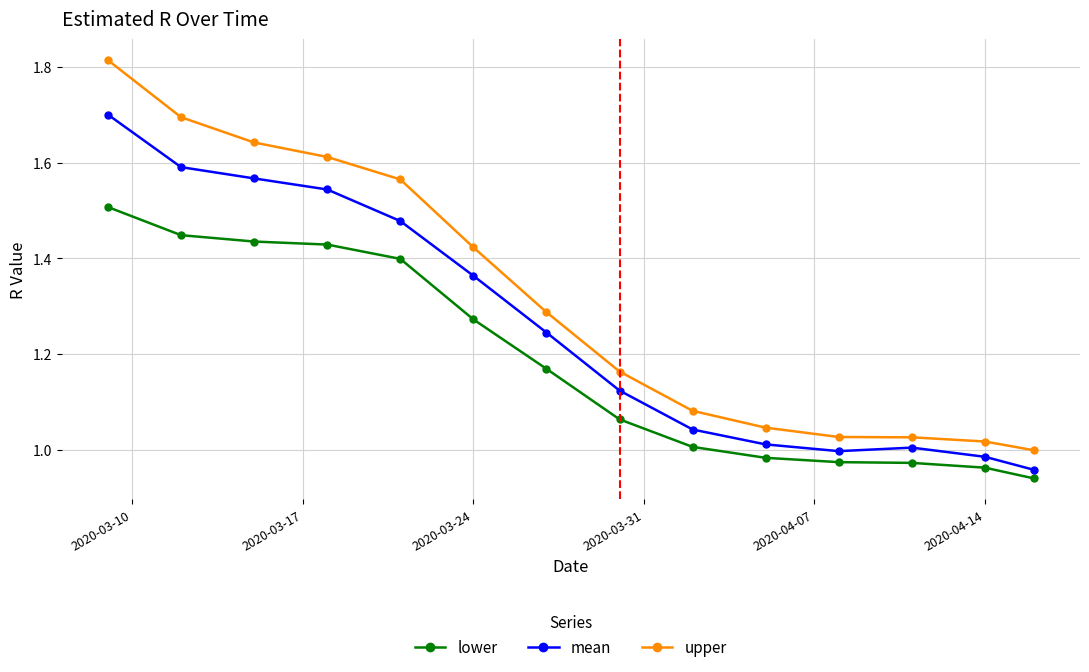

In mean, how many points are higher than both neighbors (excluding endpoints)?

1